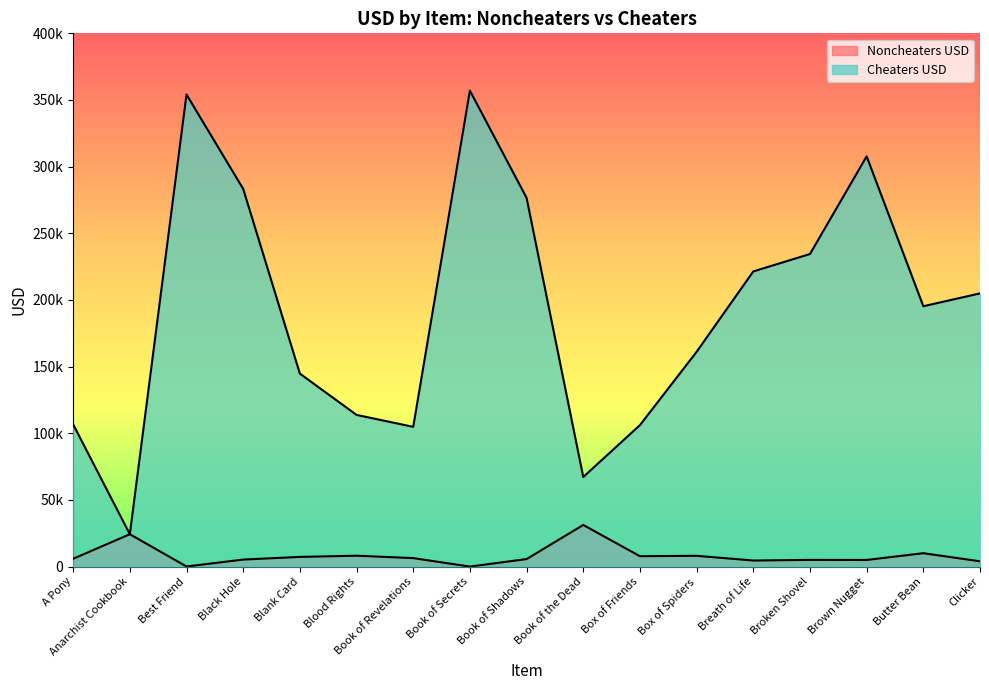

What is the difference between the maximum and second lowest values in the Noncheaters USD series?

31159.8